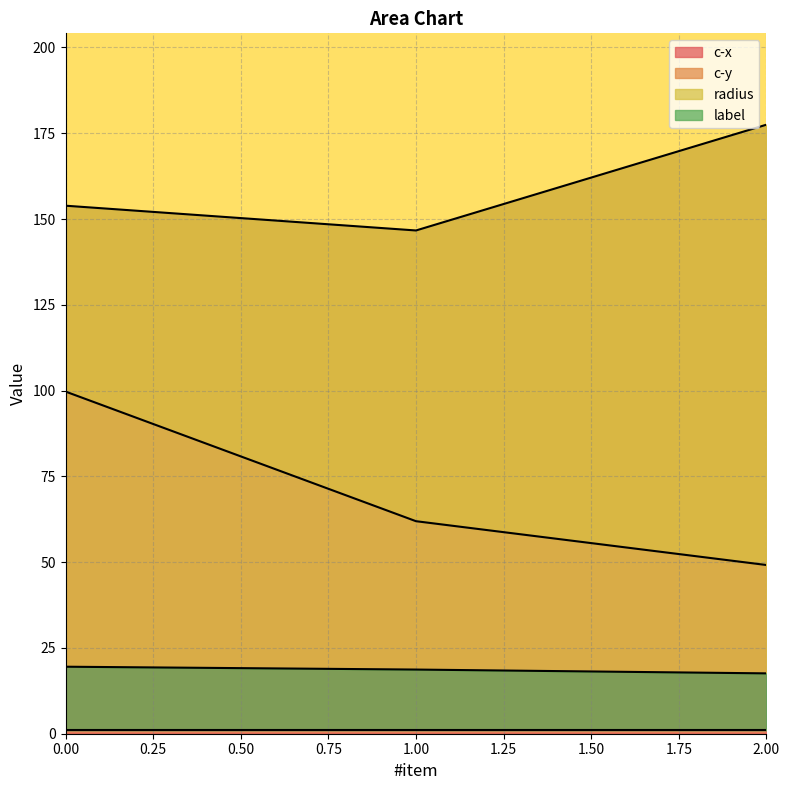

List the labels in order of c-x value, largest first.

0.00, 1.00, 2.00